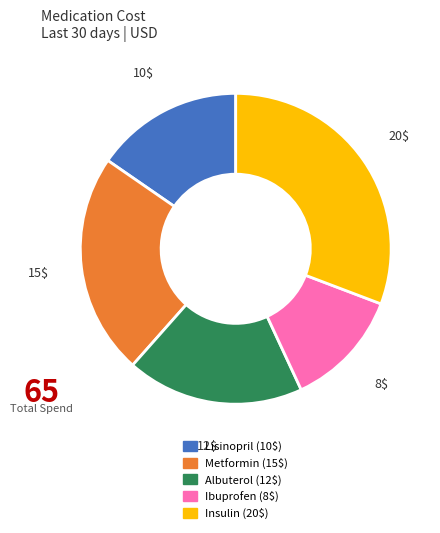

Approximately how many times larger is the value at Insulin compared to Metformin?

1.3